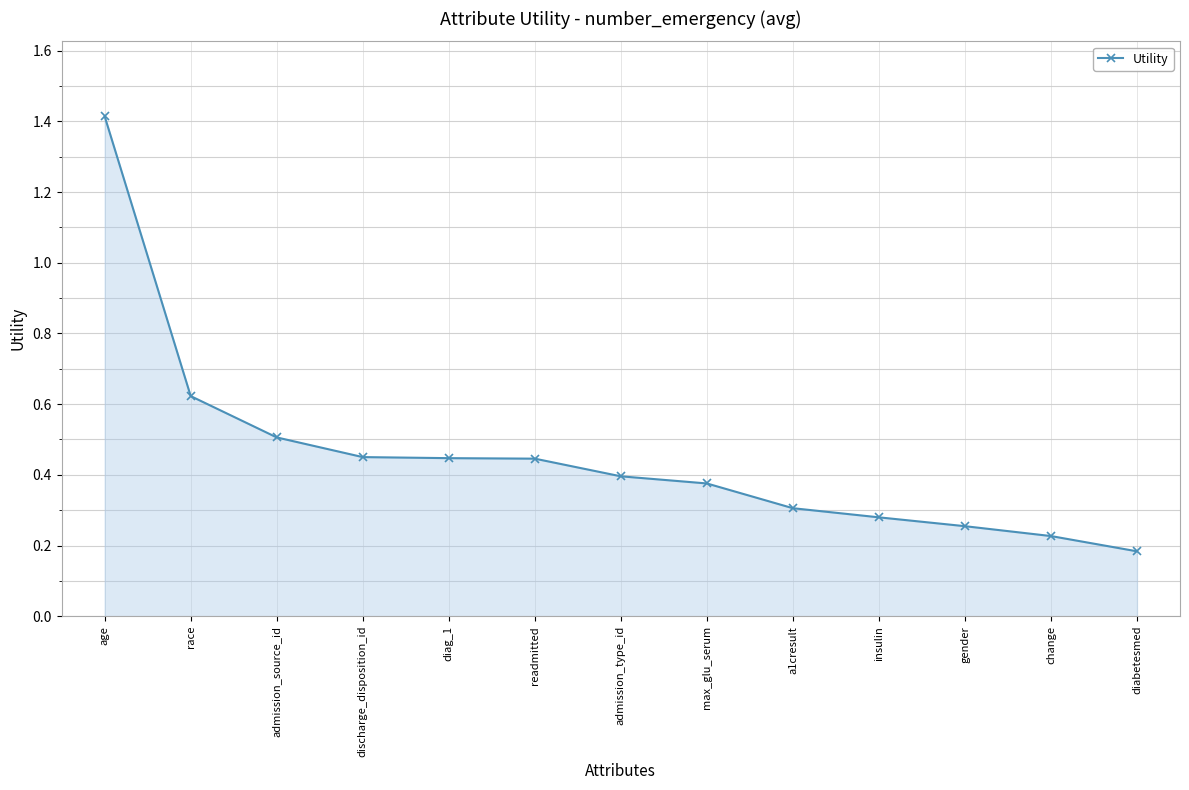

What is the label of the 13th point from the right?

age